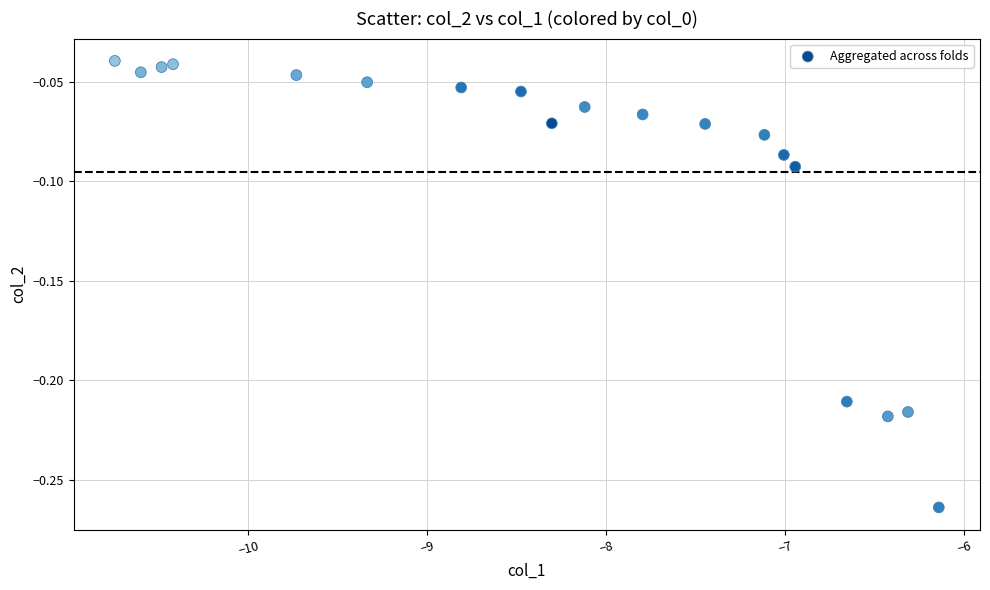

What is the range of X values (max minus min)?

4.6